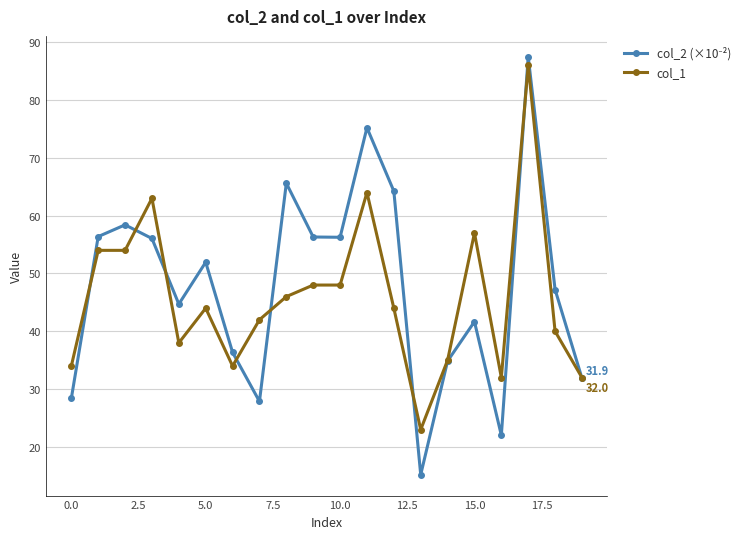

At how many categories does at least one series exceed 62?

5